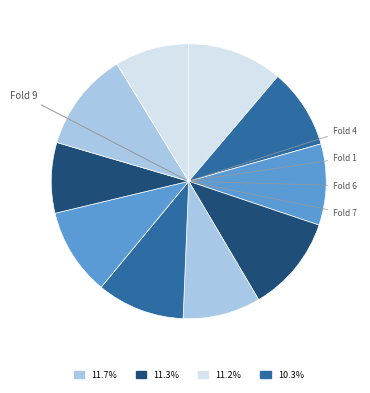

Rank the categories by value from lowest to highest.

Fold 8, Fold 10, Fold 5, Fold 2, Fold 3, Fold 7, Fold 6, Fold 1, Fold 4, Fold 9